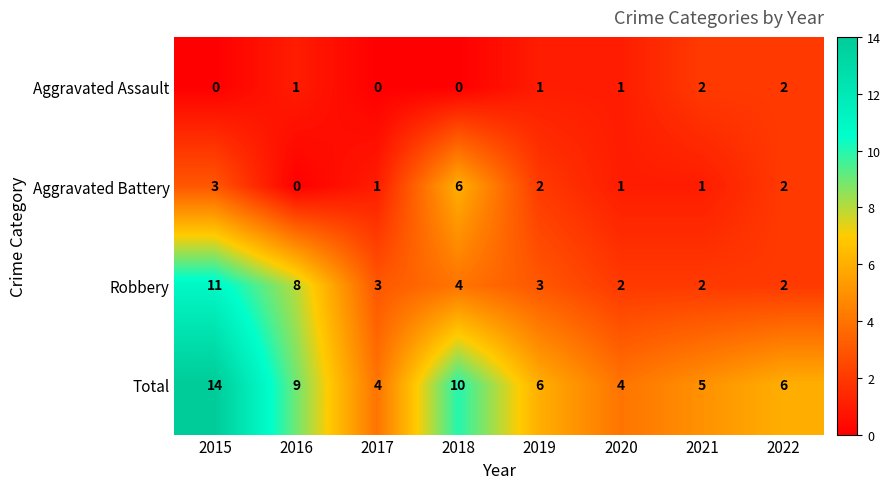

Is the value of Aggravated Battery at 2021 greater than the value of Robbery at 2021?

No